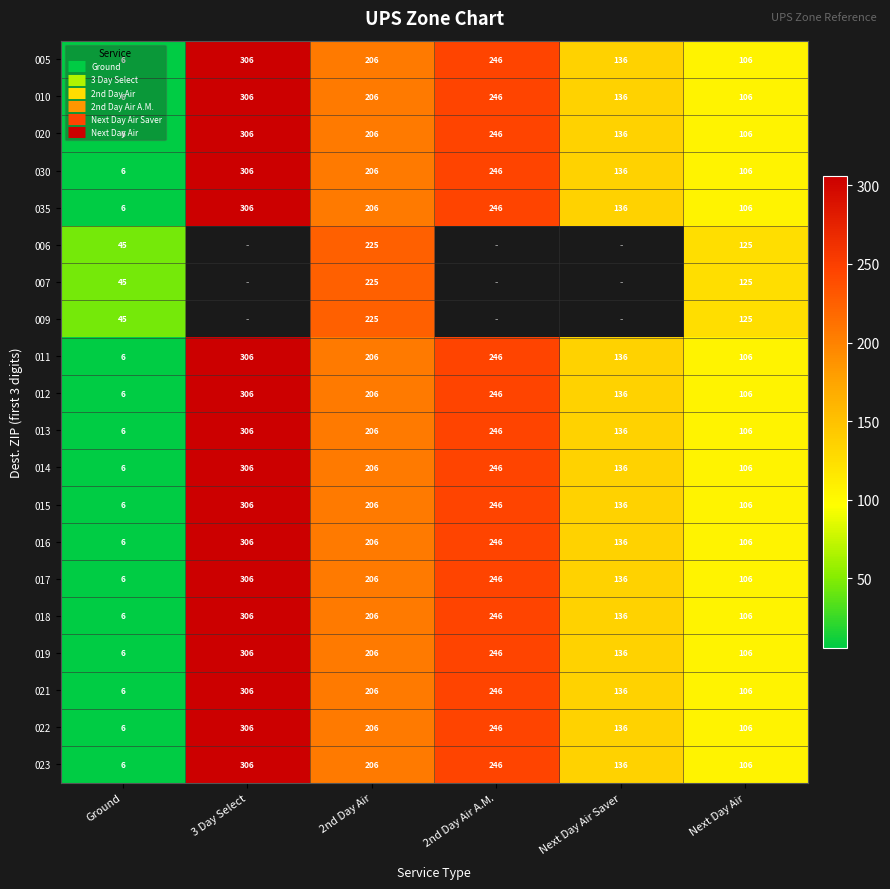

What is the difference between the second highest and minimum values in the 023 series?

240.0